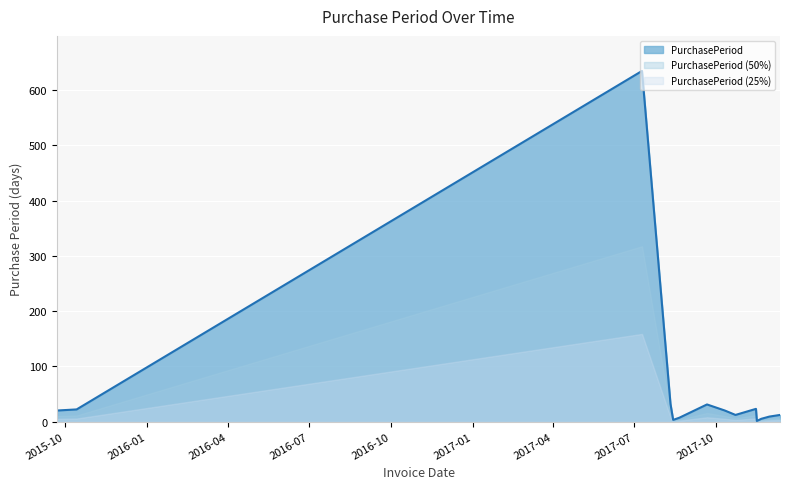

Count the number of categories in the chart.

14